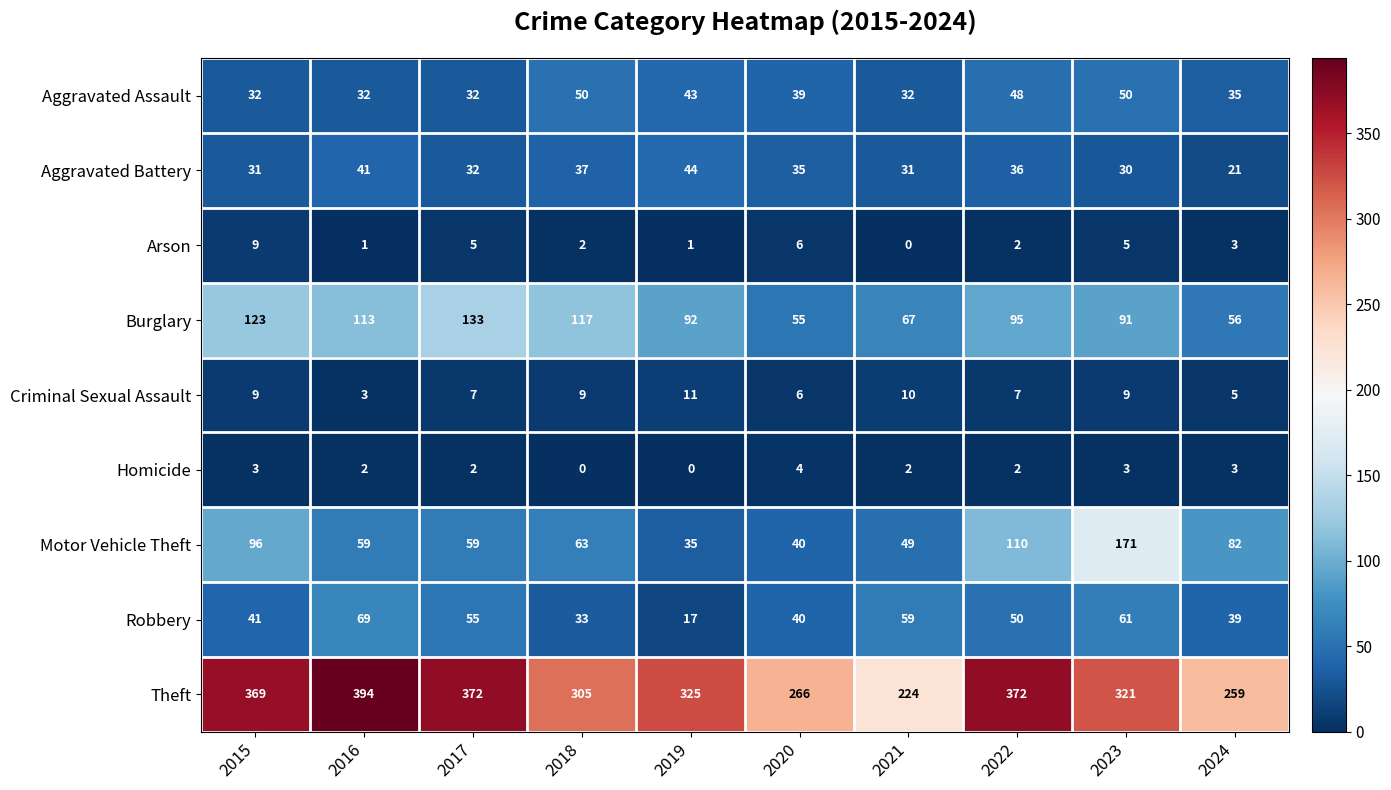

How many categories are shown in the chart?

10